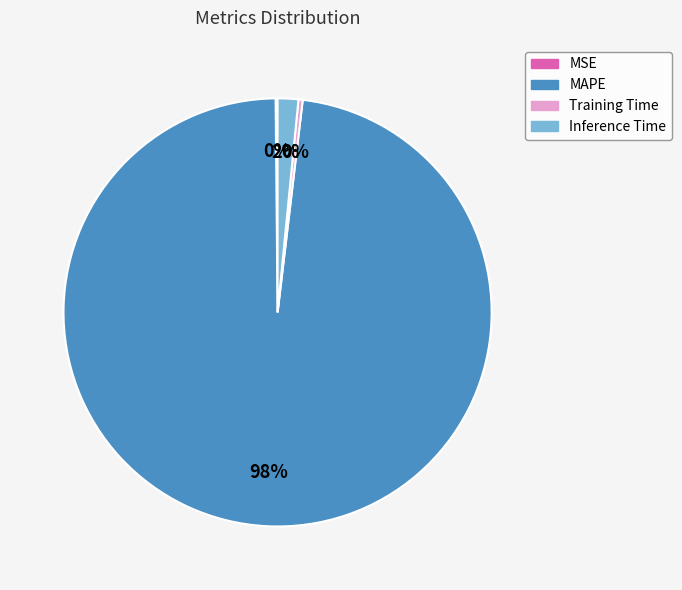

Is it true that Training Time is 0% of the pie?

True